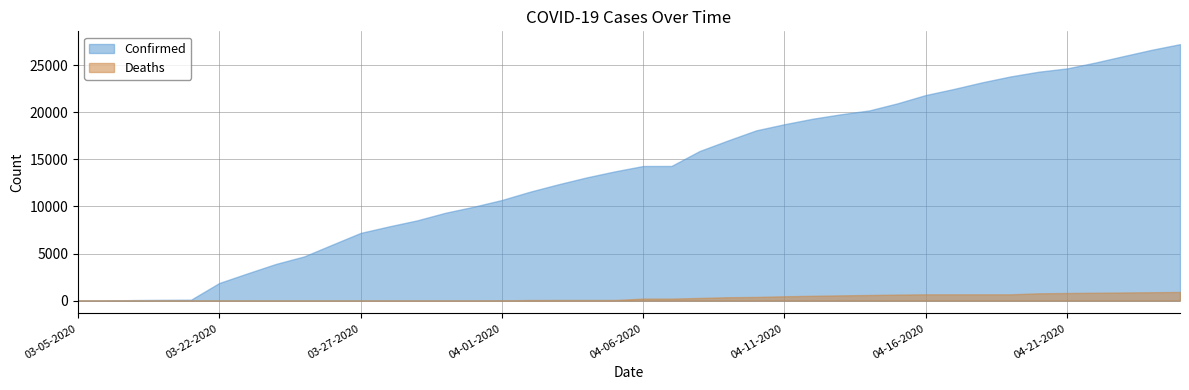

The value of Confirmed at 04-19-2020 is 23803. True or false?

True